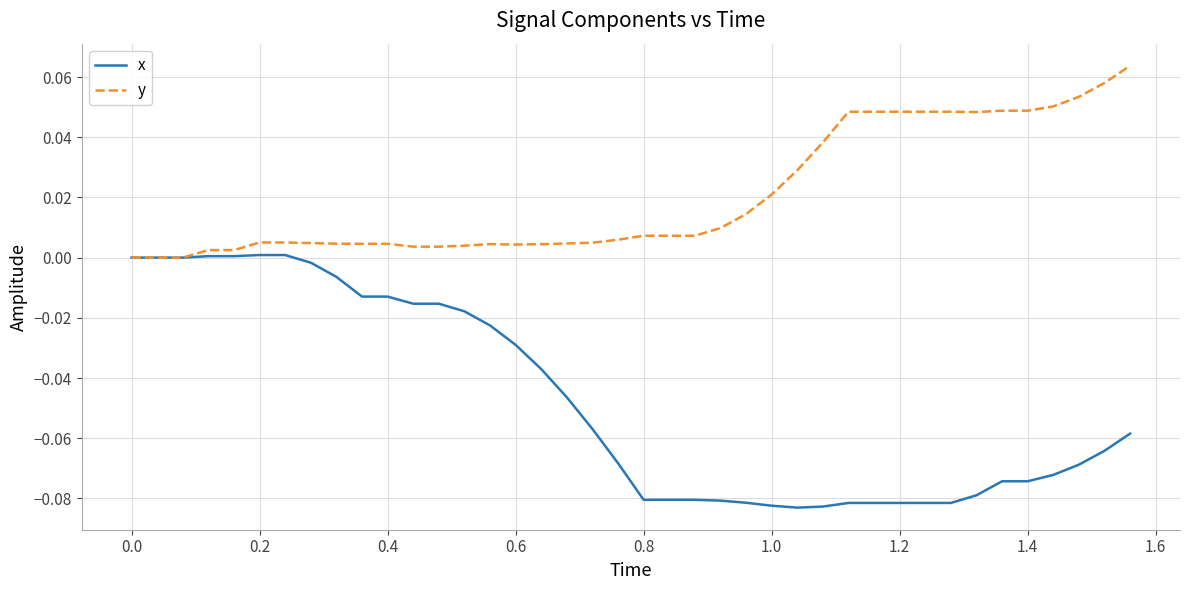

Rank the series by their maximum value, from highest to lowest.

y, x